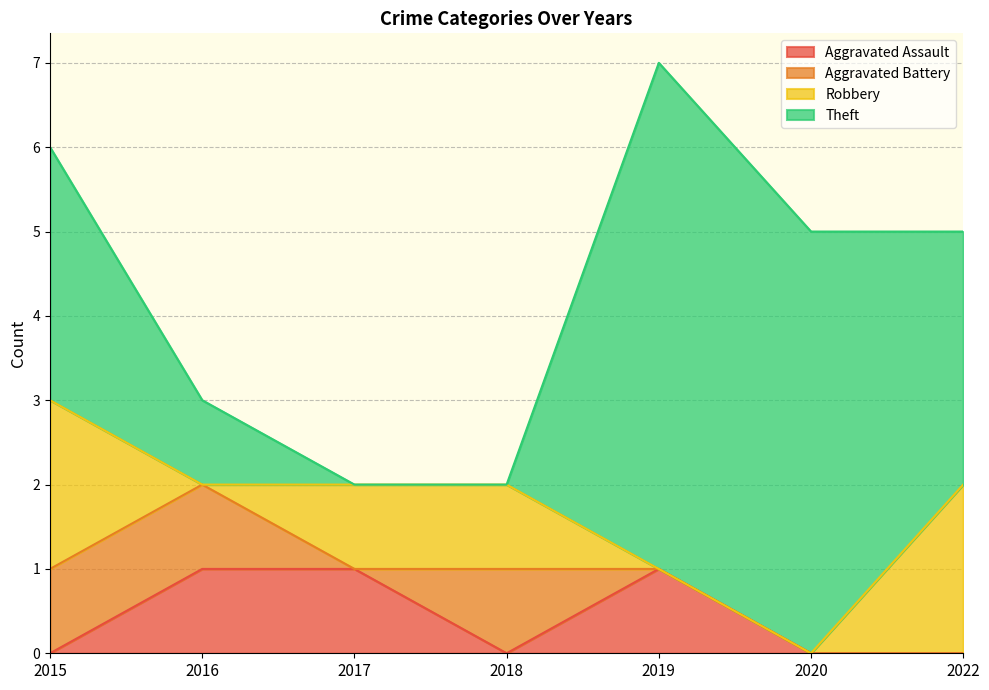

True or false: Robbery has a value of -1 at 2019.

False